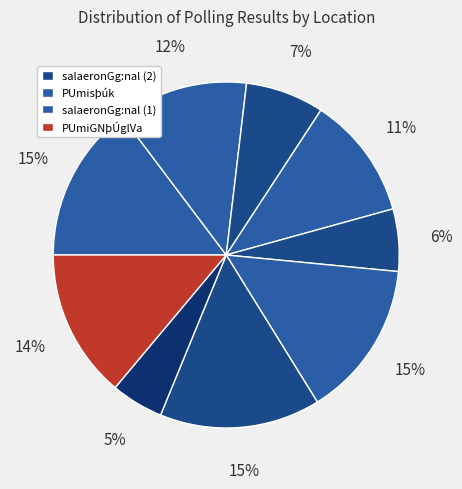

How many slices are in this pie chart?

9